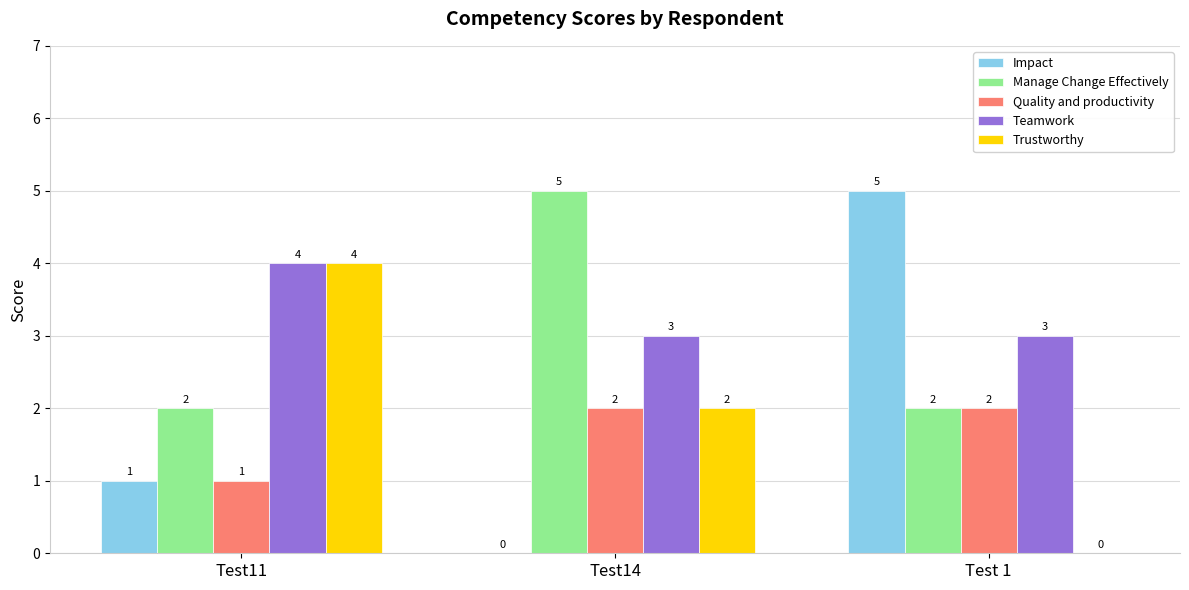

At which label does Trustworthy reach its peak?

Test11